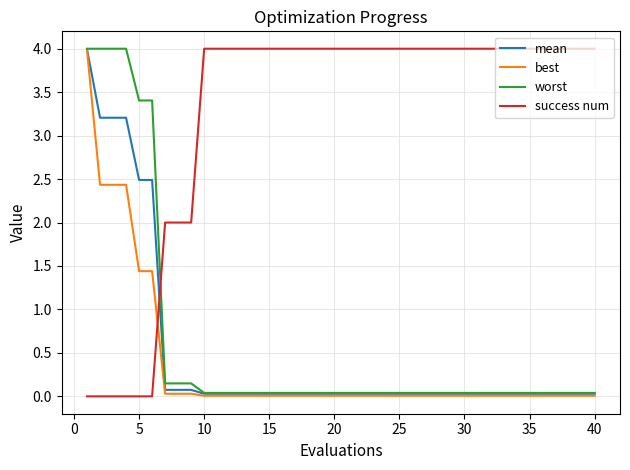

Which series has the largest total across all categories?

success num